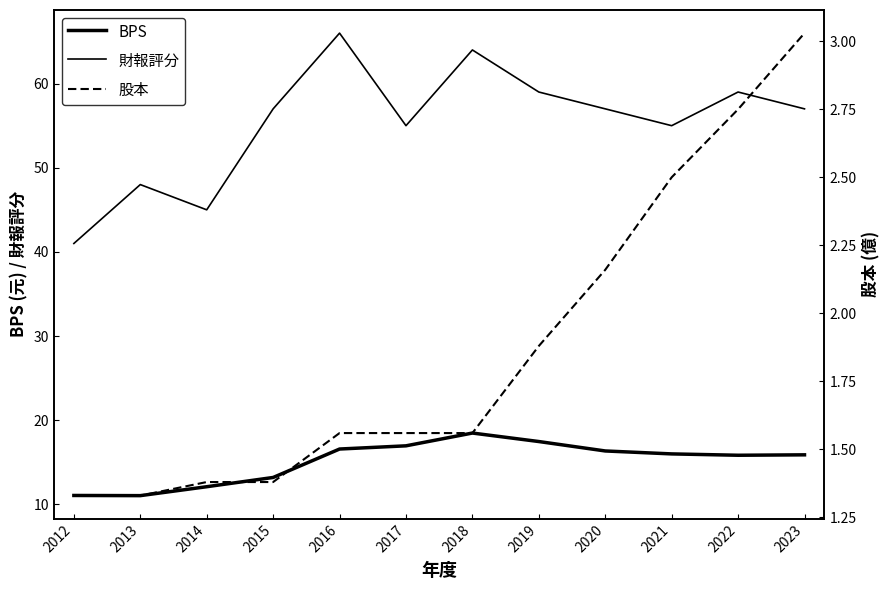

Which series has the widest spread of values?

財報評分